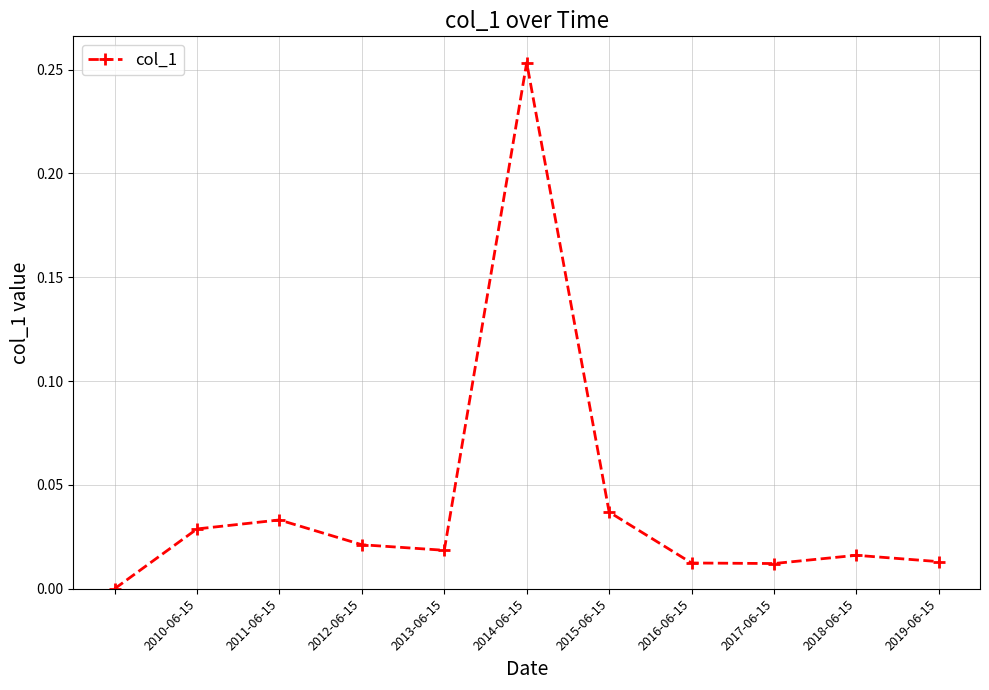

What is the sum of all values?

0.4